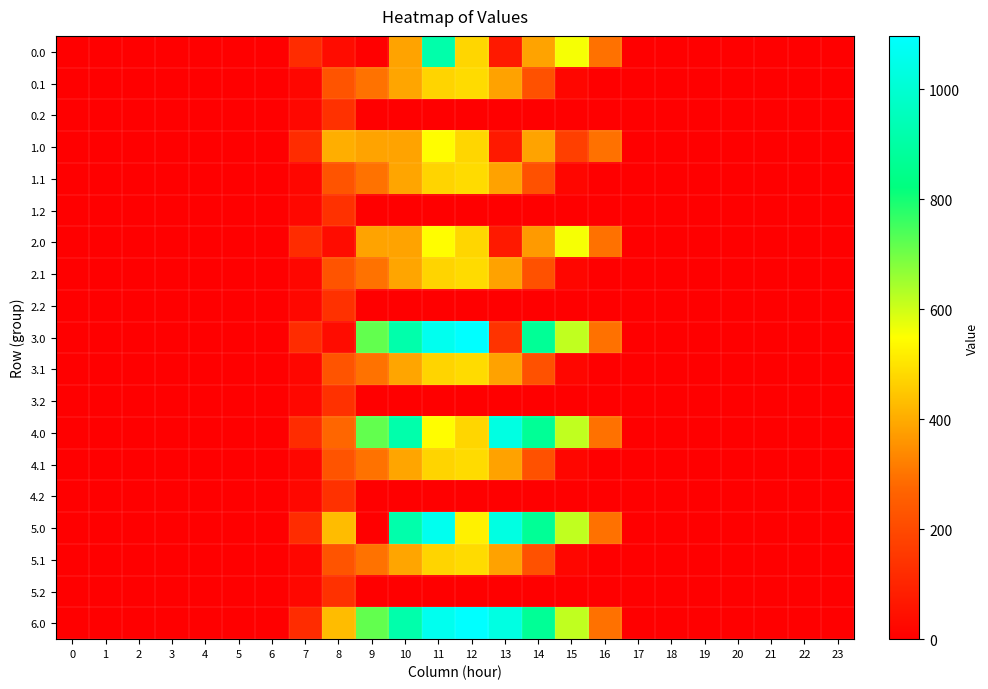

Rank the series at 0 from highest to lowest value.

0.0, 0.1, 0.2, 1.0, 1.1, 1.2, 2.0, 2.1, 2.2, 3.0, 3.1, 3.2, 4.0, 4.1, 4.2, 5.0, 5.1, 5.2, 6.0